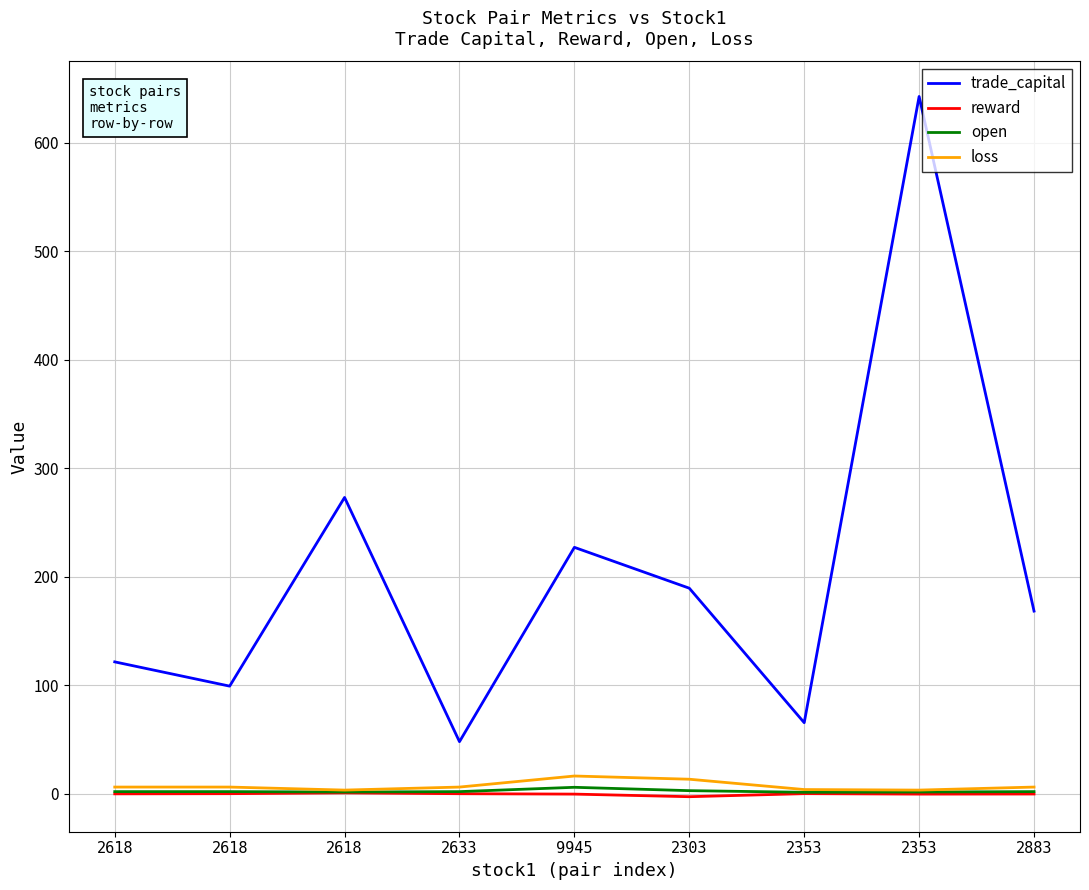

Which series has the largest total across all categories?

trade_capital